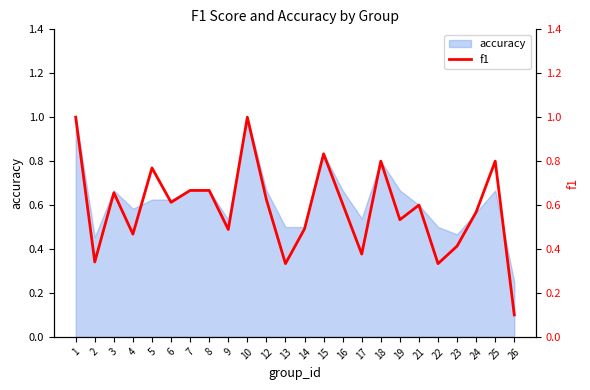

Reading right to left, extract all data points from this chart.

26=0.1	25=0.8	24=0.6	23=0.4	22=0.3	21=0.6	19=0.5	18=0.8	17=0.4	16=0.6	15=0.8	14=0.5	13=0.3	12=0.6	10=1.0	9=0.5	8=0.7	7=0.7	6=0.6	5=0.8	4=0.5	3=0.7	2=0.3	1=1.0